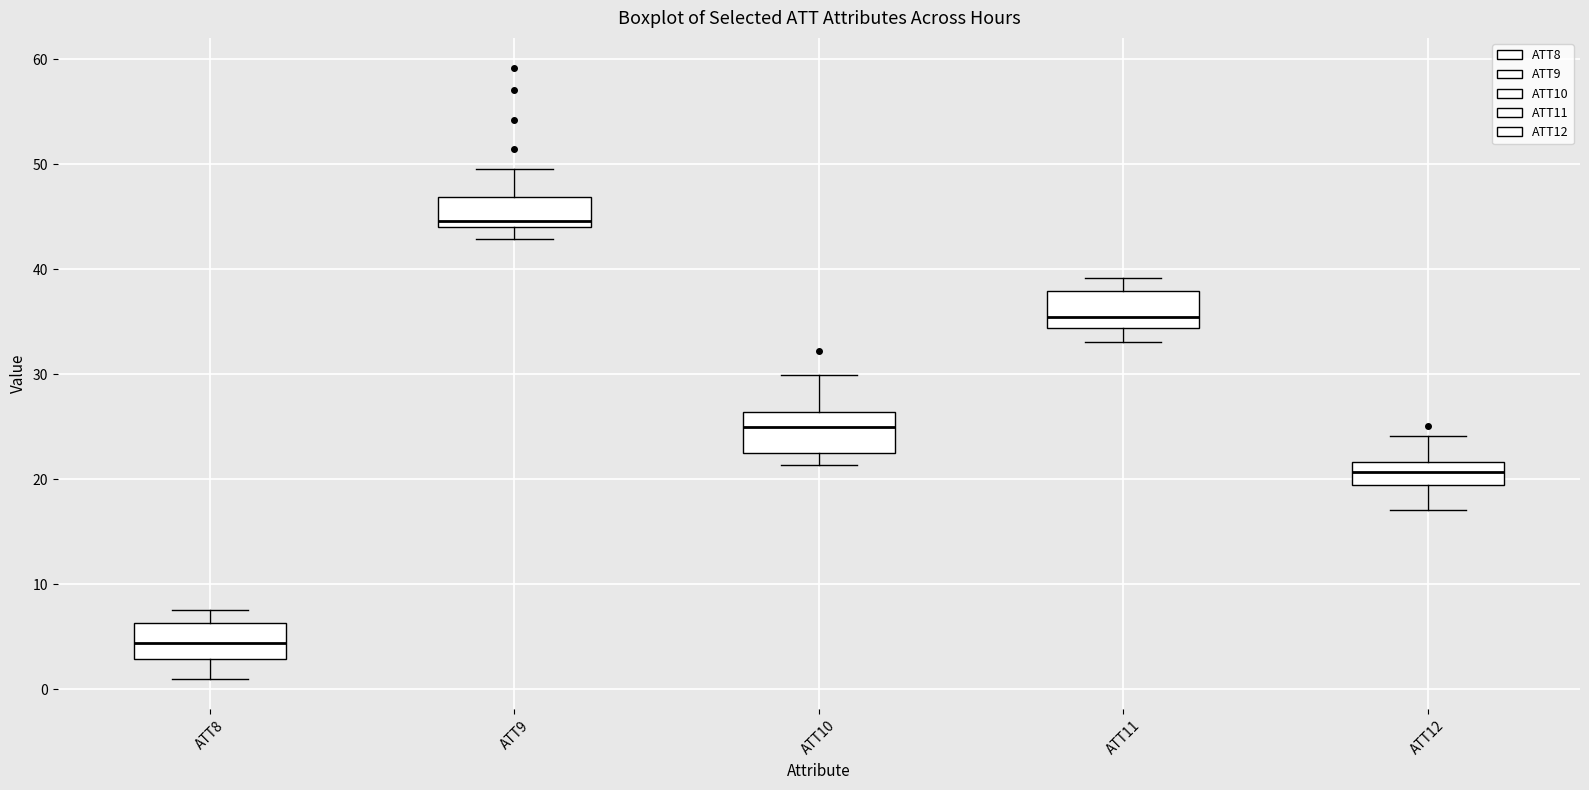

Which box's median line is the lowest?

ATT8